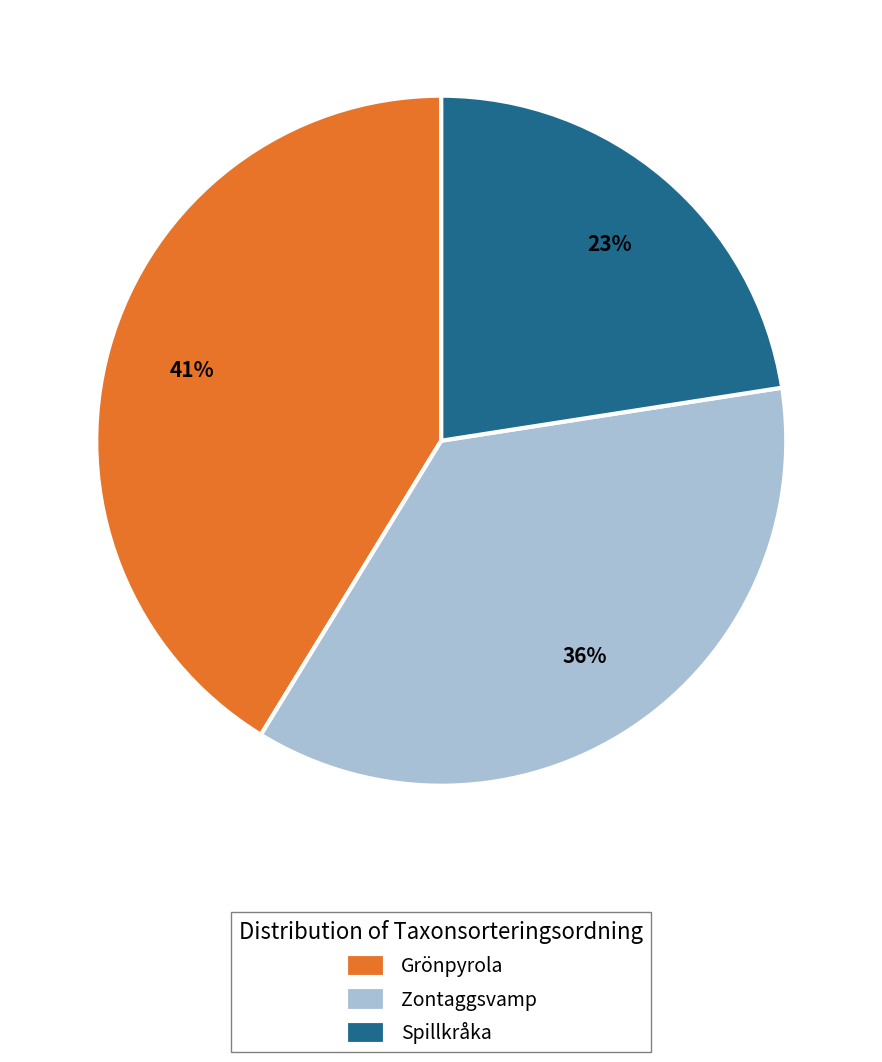

Is the sum of Zontaggsvamp and Grönpyrola greater than half?

Yes